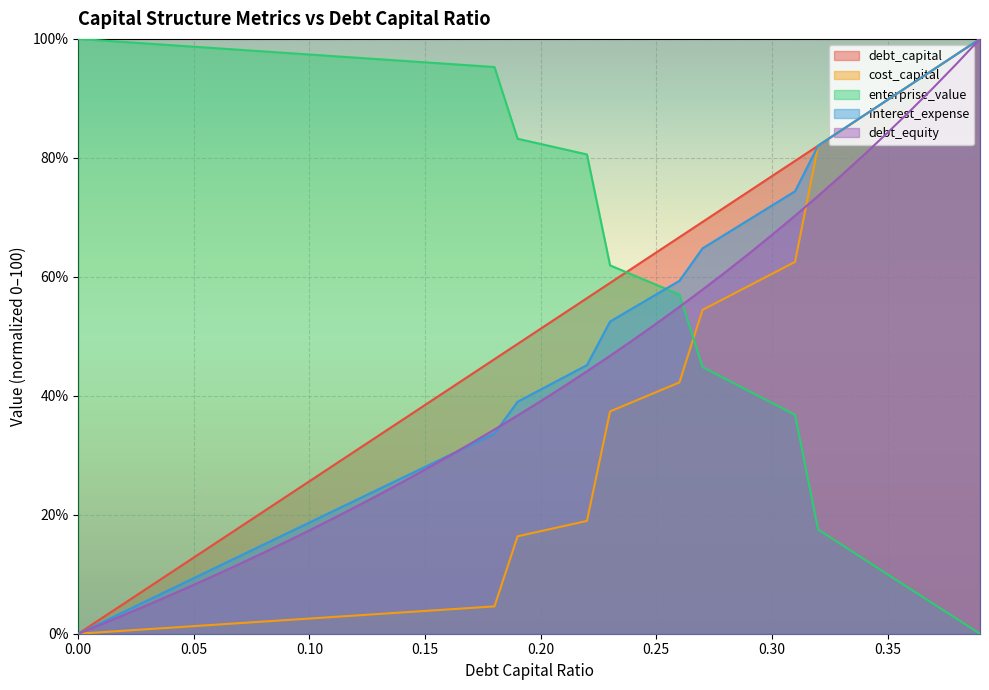

What is the value of the debt_capital point at the 8th from the left?

17.9